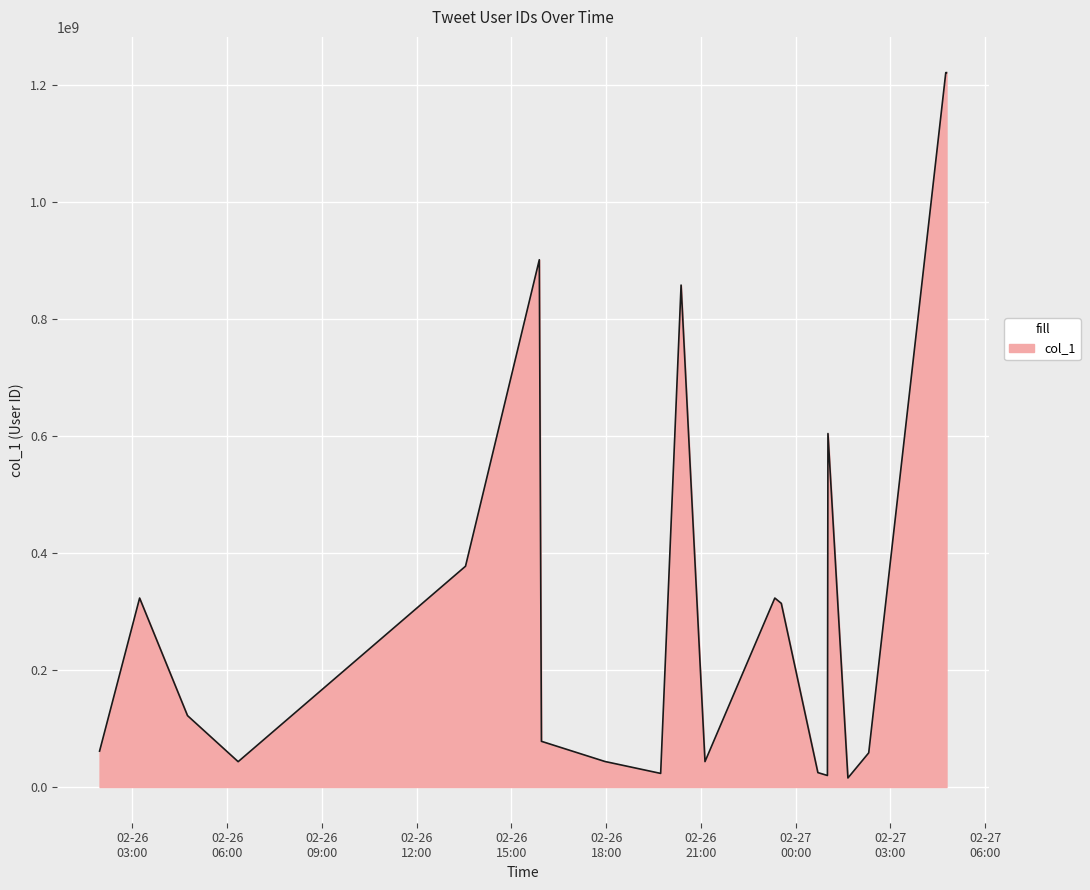

What is the maximum value shown in the chart?

1220345761